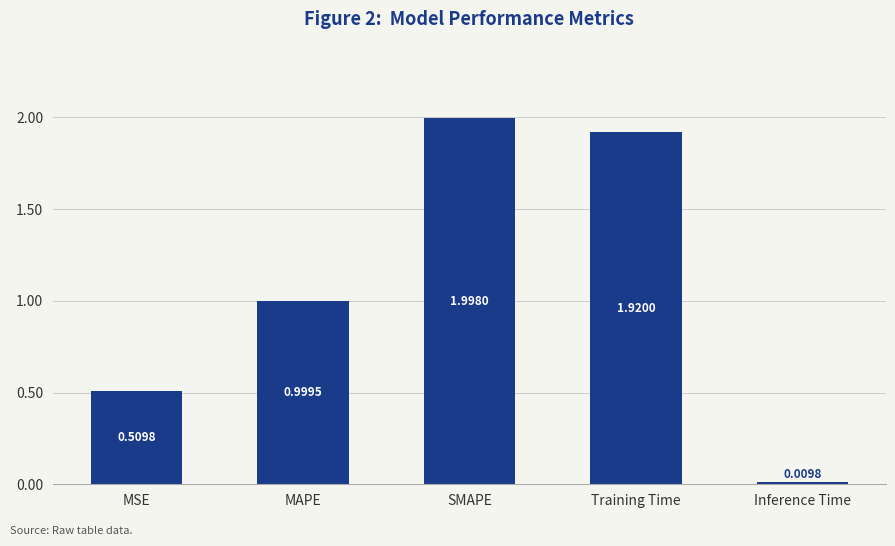

What is the label of the 3rd bar from the left?

SMAPE